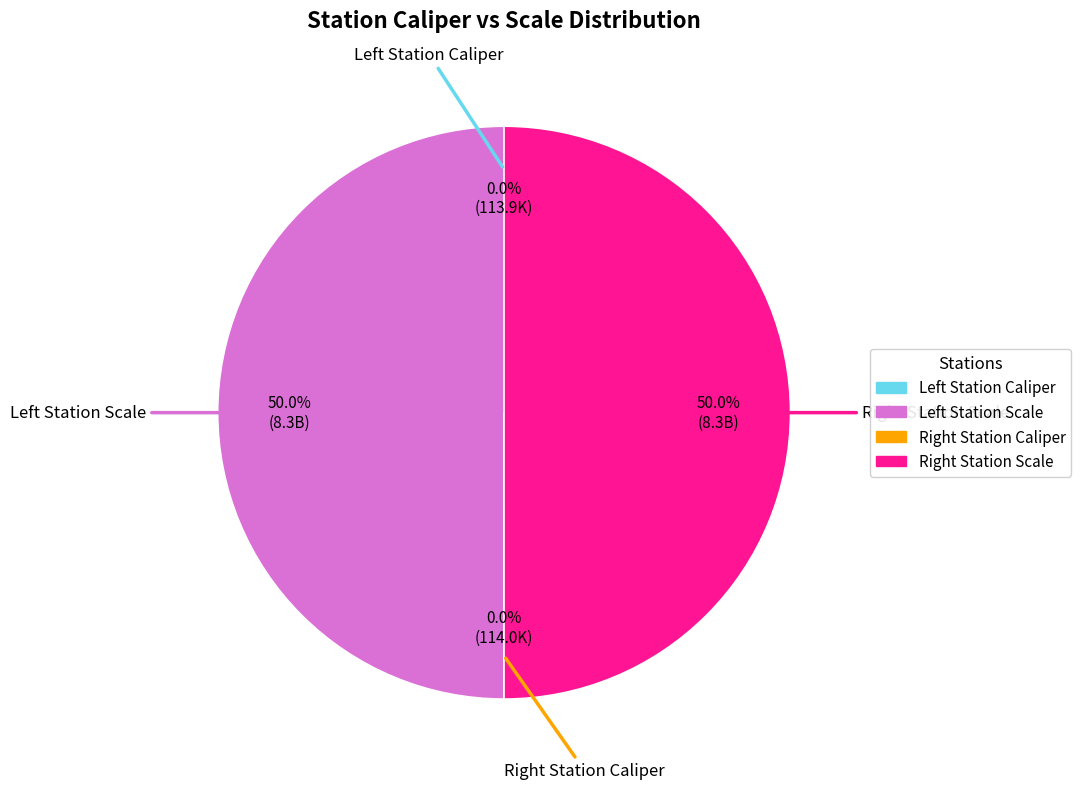

Count the number of slices in the pie.

4